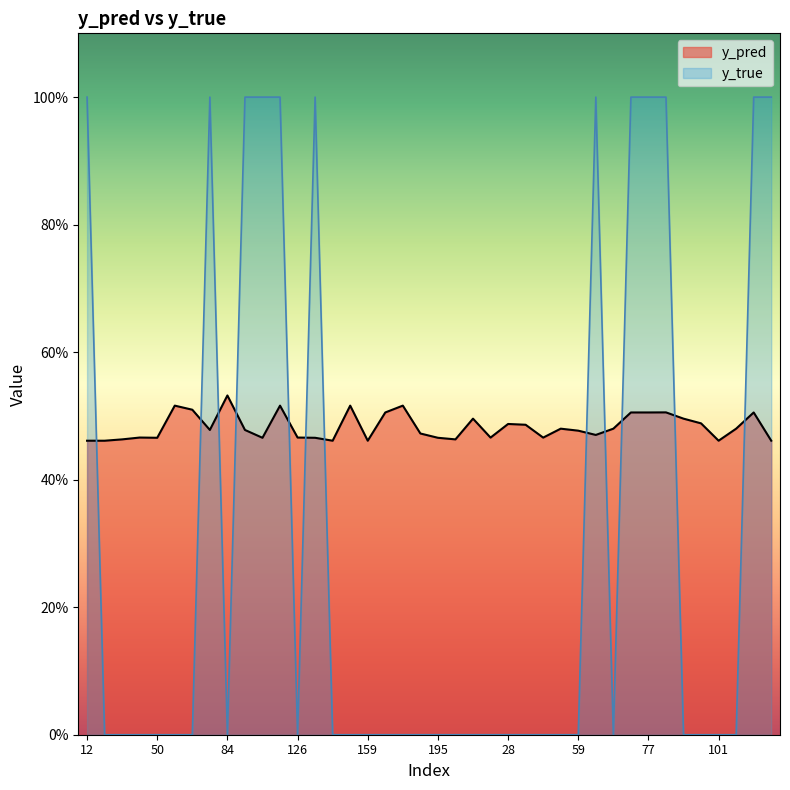

Does the chart display data point markers on the line(s)?

No